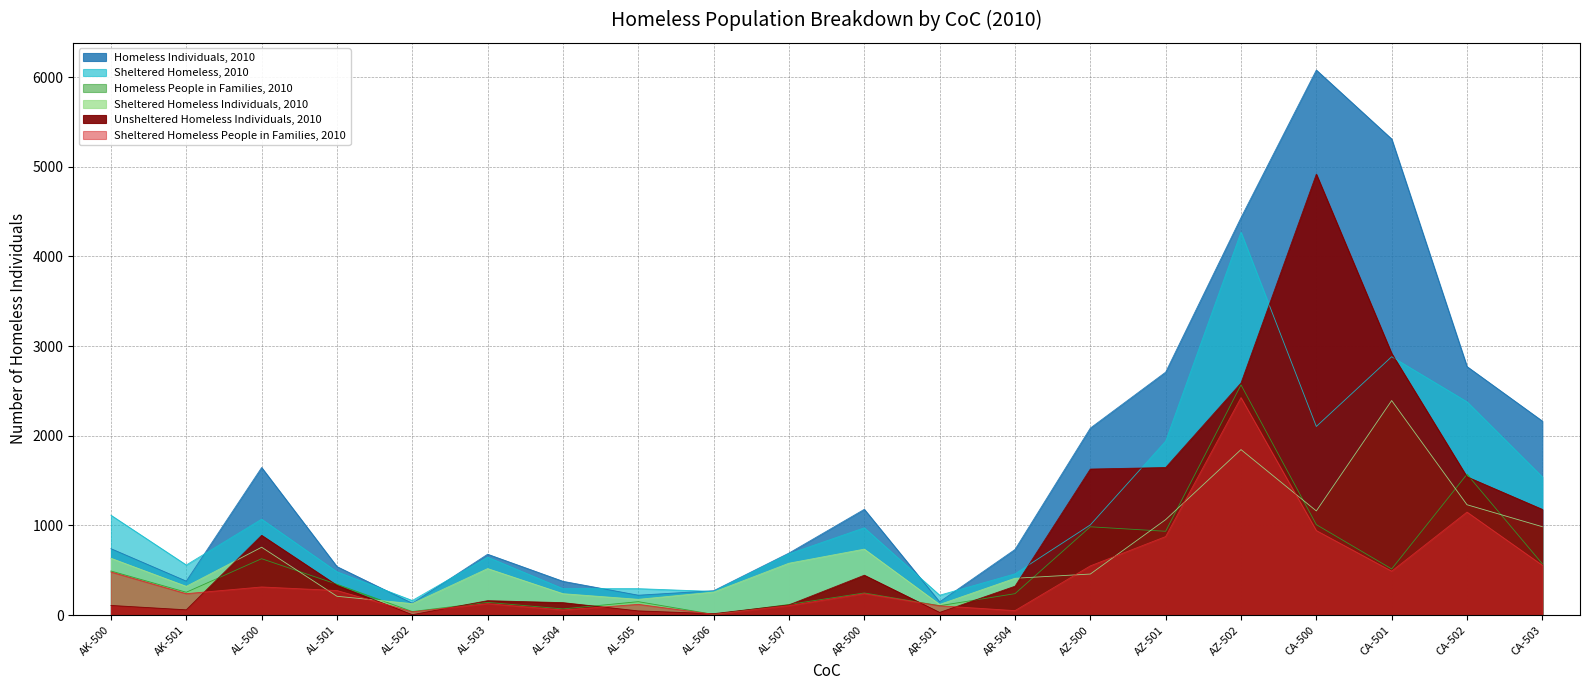

The value of Sheltered Homeless Individuals, 2010 at CA-503 is 985. True or false?

True